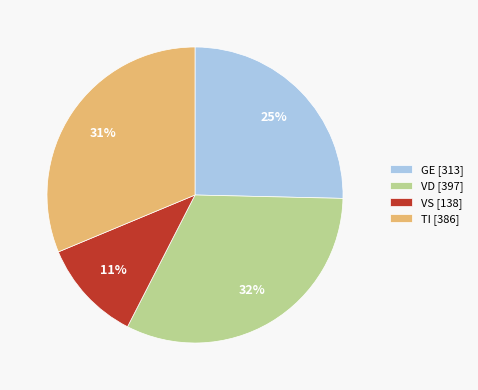

How many segments does this pie chart have?

4